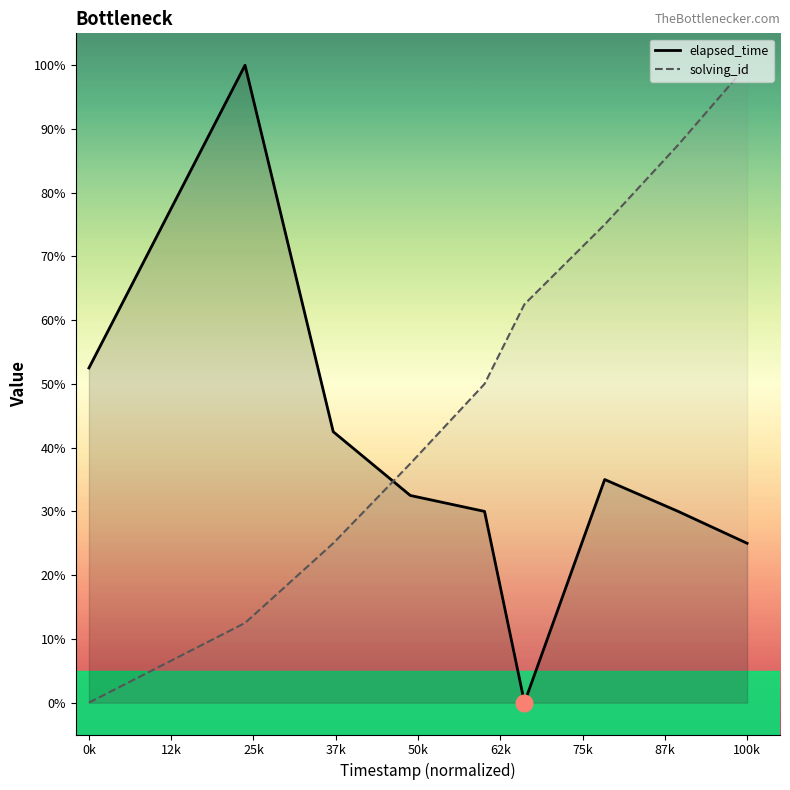

What is the maximum value for solving_id?

100.0